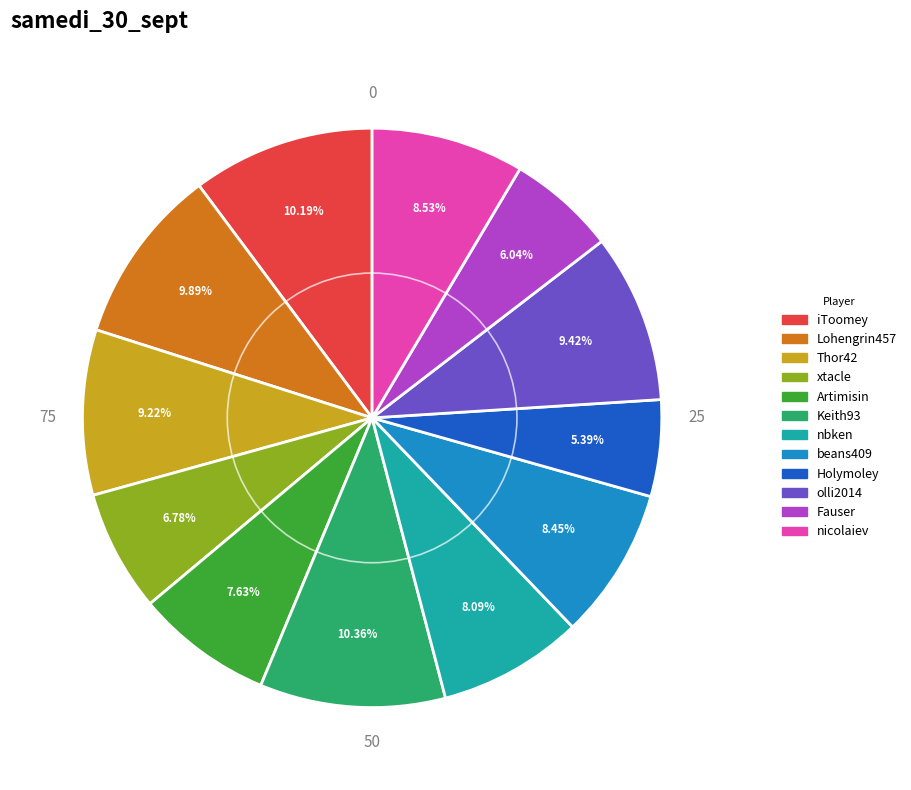

To the nearest percent, what is the difference between the largest and smallest slice percentages?

5%